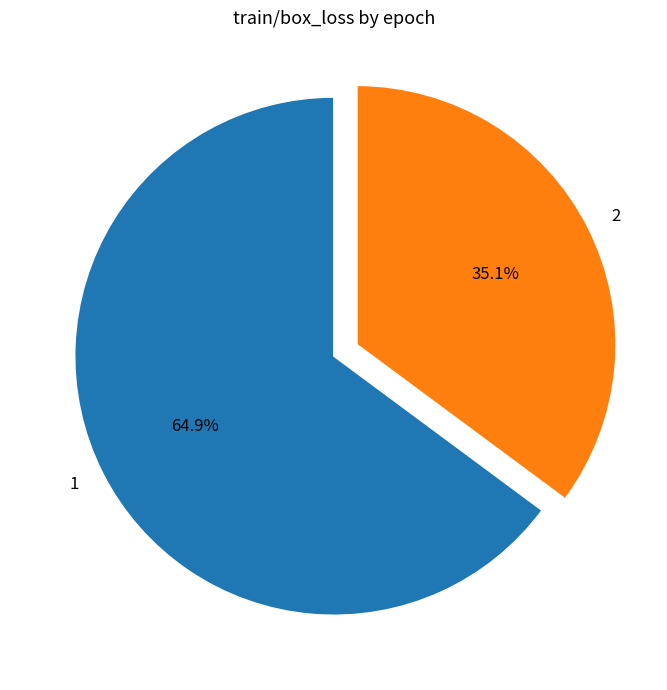

To the nearest percent, what is the combined percentage of 1 and 2?

100%